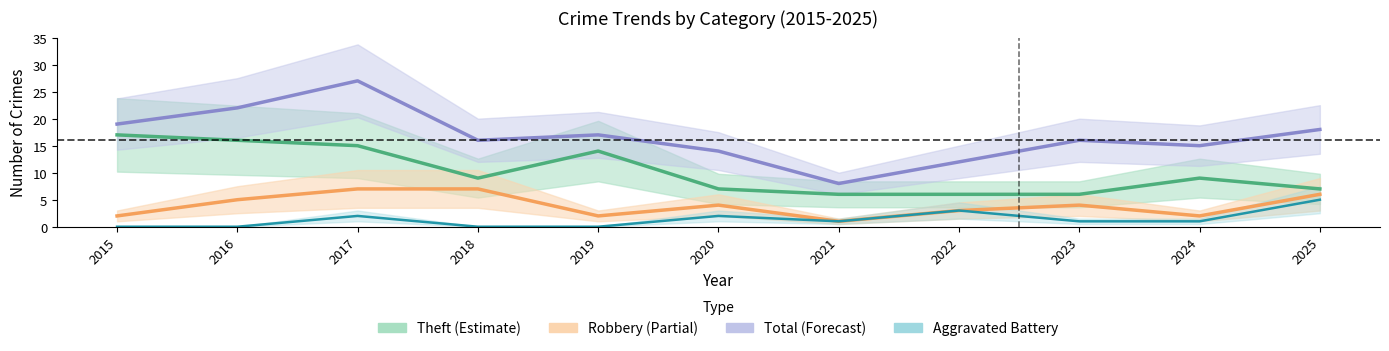

Which category has the lowest value in the Total series?

2021